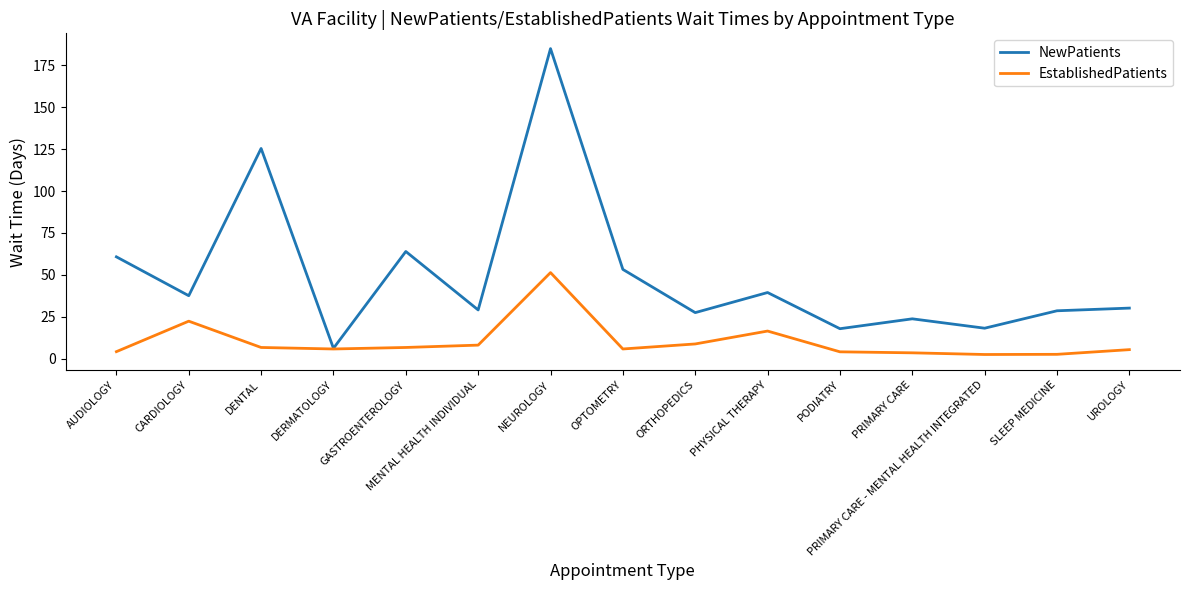

What is the total value across all series at UROLOGY?

35.4